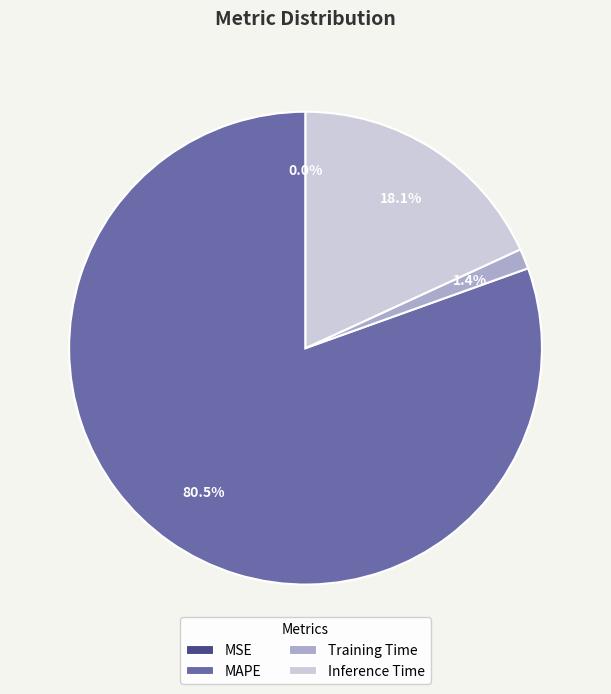

Which slice is the largest?

MAPE